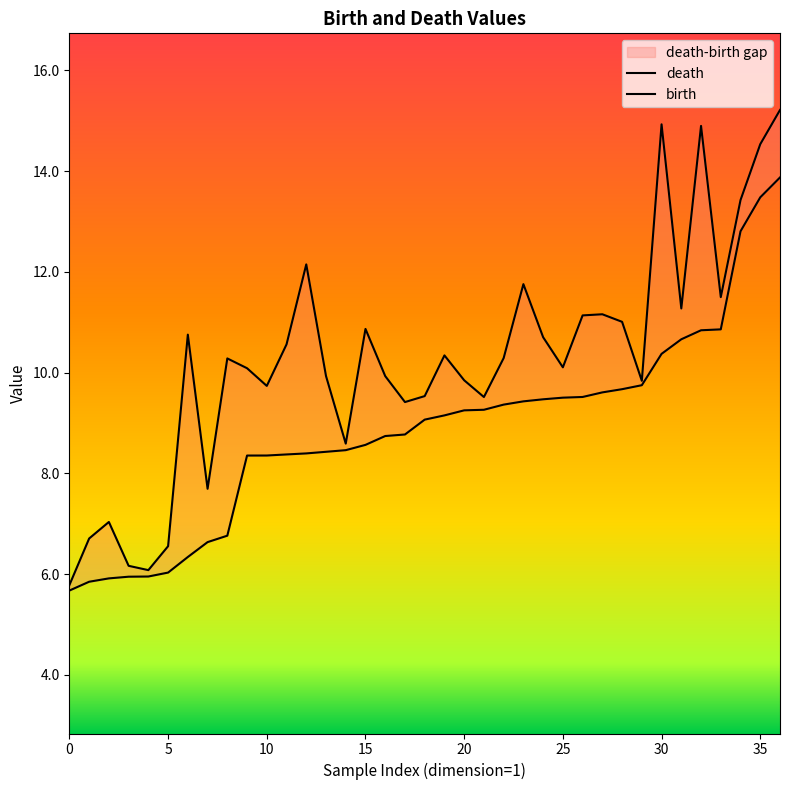

True or false: birth and death cross at least once.

False